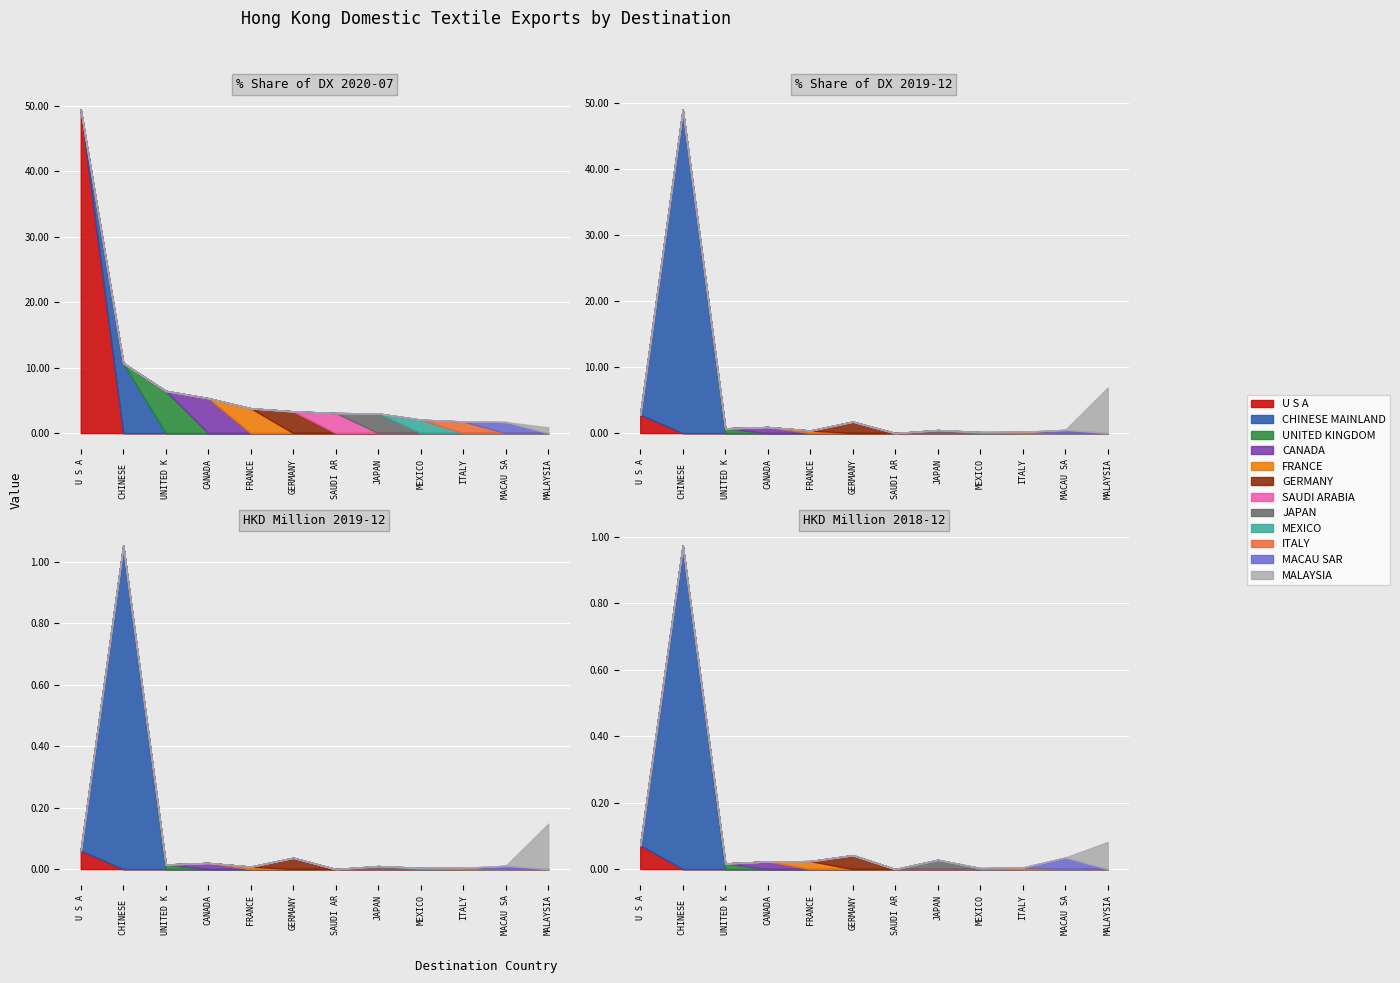

The 201912_% Share series shows 0.4 at FRANCE. True or false?

True